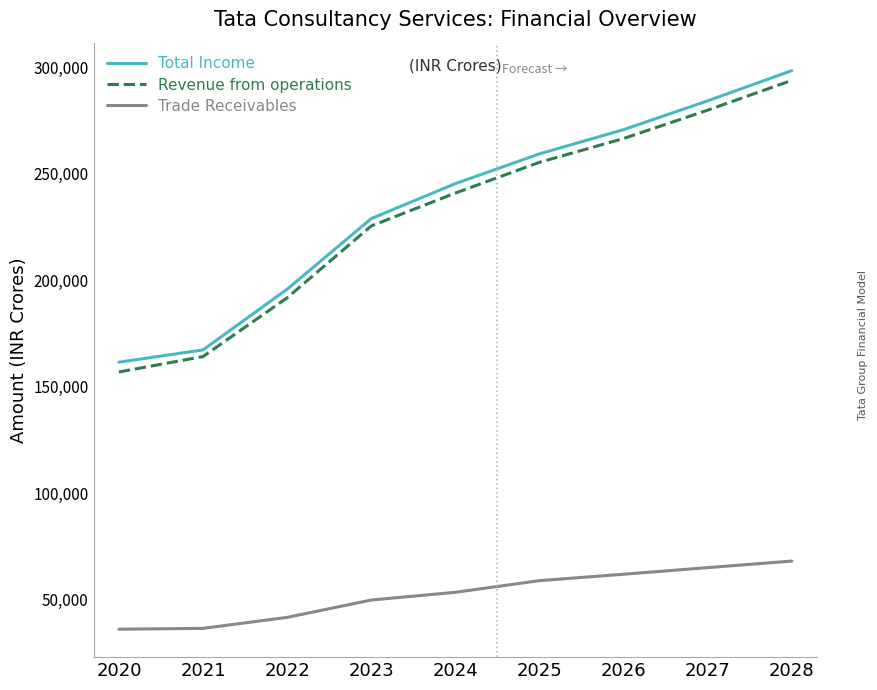

What is the maximum value for Revenue from operations?

293764.5